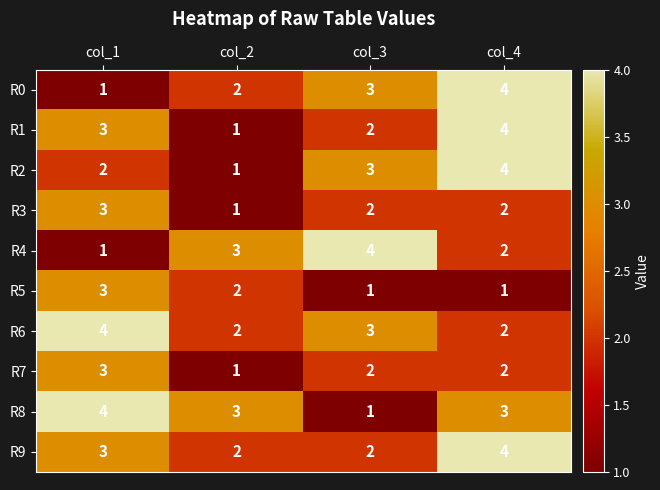

At which label does R6 first exceed 3?

col_1